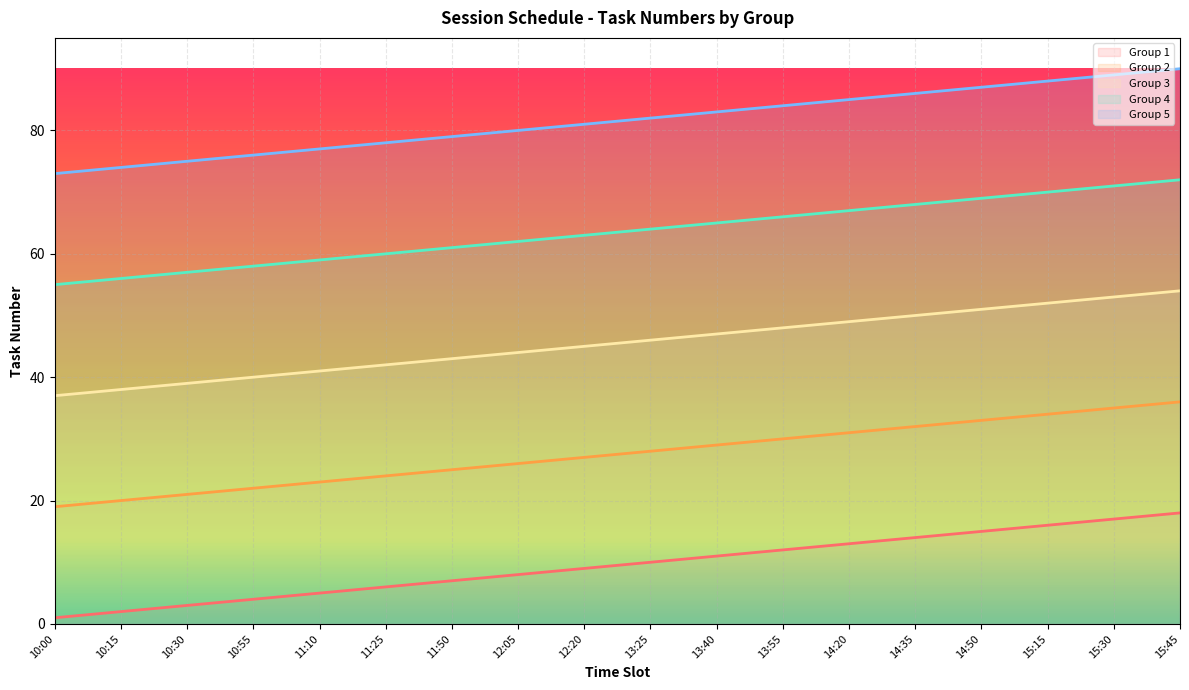

What is the sum of all Group 1 values?

171